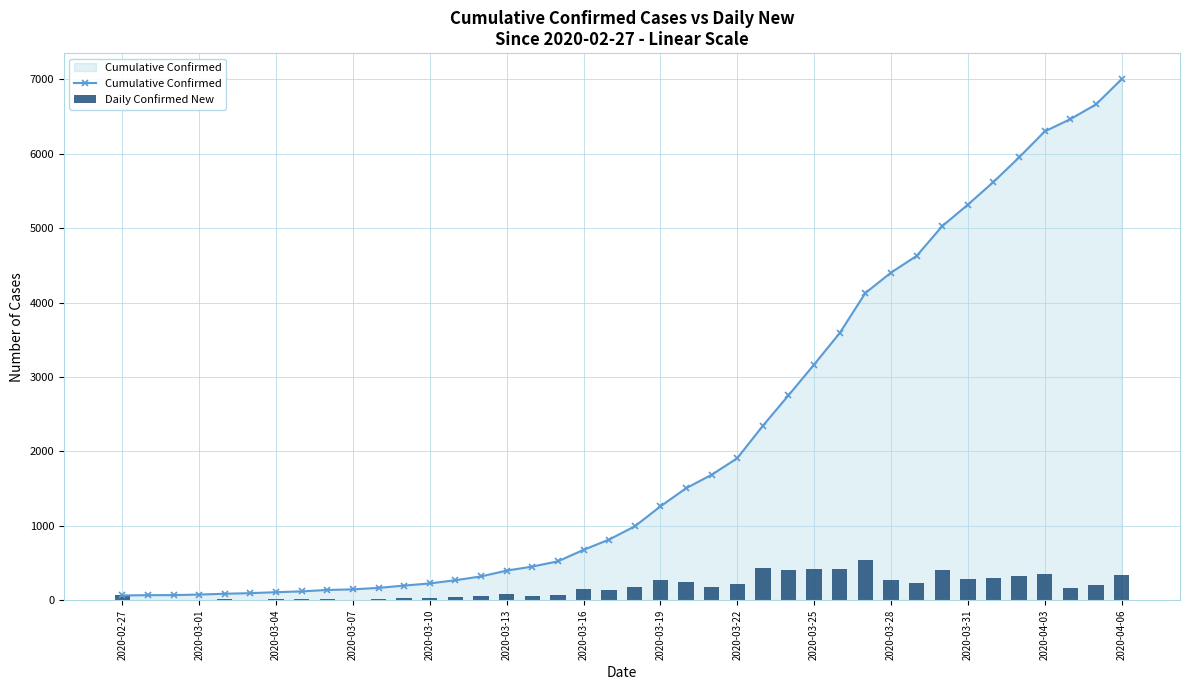

At which label does Cumulative Confirmed reach its peak?

2020-04-06